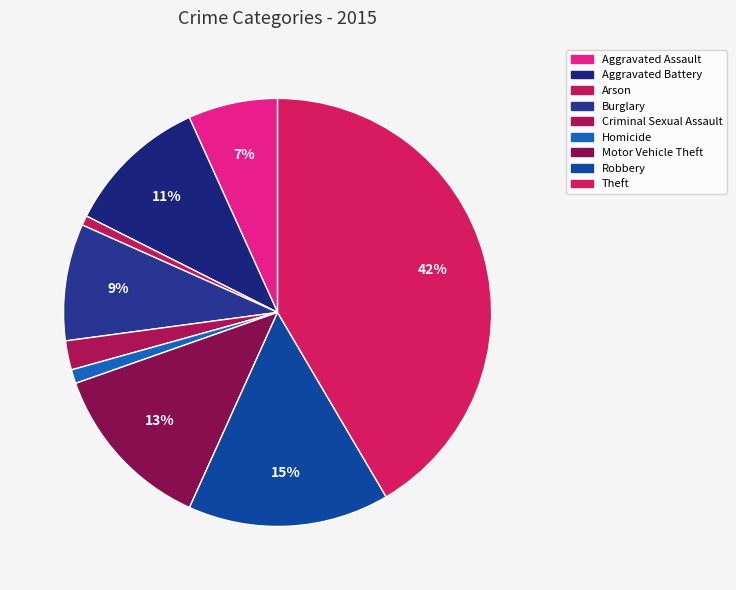

Count the number of slices in the pie.

9